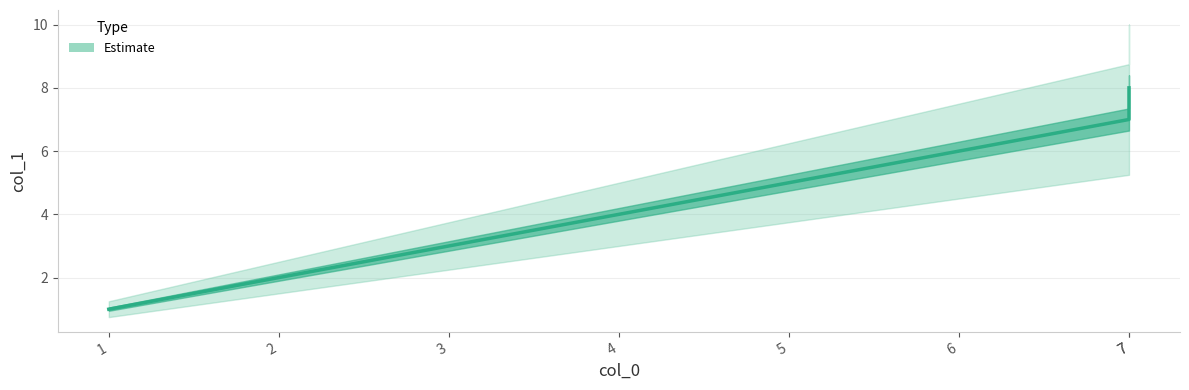

Does the chart display data point markers on the line(s)?

No